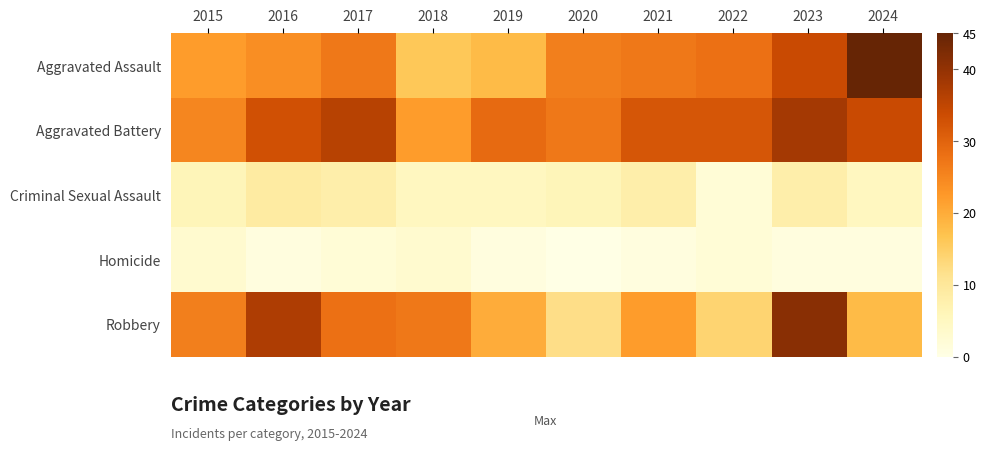

Reading left to right, transcribe all the data shown in this chart.

Aggravated Assault: 2015=22	2016=24	2017=27	2018=16	2019=18	2020=26	2021=27	2022=28	2023=34	2024=45
Aggravated Battery: 2015=25	2016=33	2017=36	2018=22	2019=29	2020=27	2021=32	2022=32	2023=38	2024=34
Criminal Sexual Assault: 2015=6	2016=9	2017=8	2018=5	2019=5	2020=6	2021=8	2022=2	2023=8	2024=5
Homicide: 2015=3	2016=1	2017=2	2018=3	2019=1	2020=0	2021=1	2022=2	2023=1	2024=1
Robbery: 2015=26	2016=37	2017=28	2018=27	2019=20	2020=12	2021=22	2022=14	2023=41	2024=18